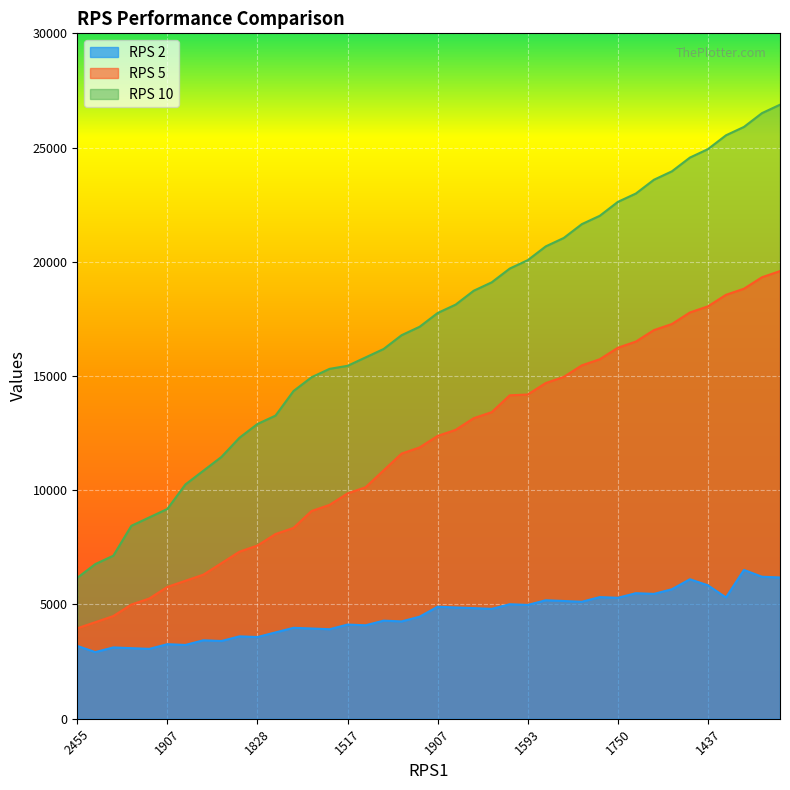

What is the maximum value for RPS 10?

26876